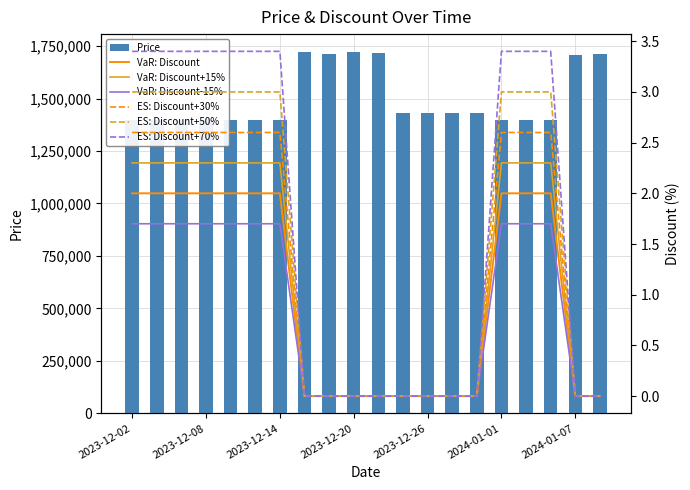

Which label corresponds to the largest value in the chart?

2023-12-16